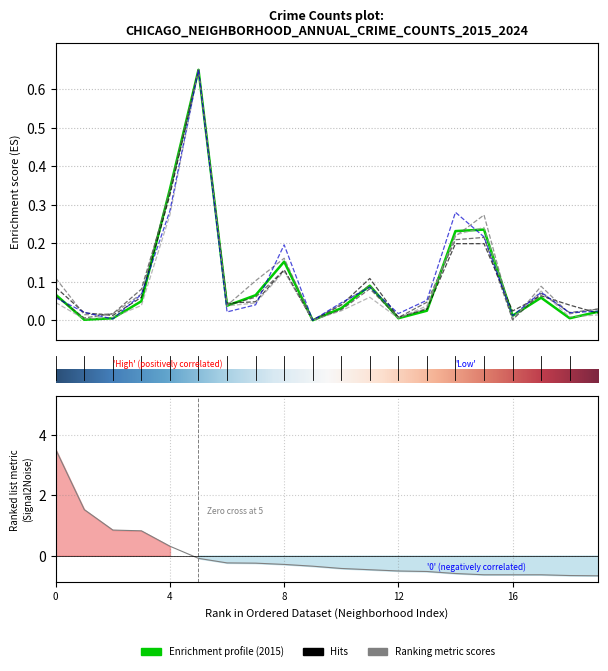

Reading left to right, what are all the values shown in this chart?

2015: 0.1	0.0	0.0	0.0	0.3	0.7	0.0	0.1	0.2	0.0	0.0	0.1	0.0	0.0	0.2	0.2	0.0	0.1	0.0	0.0
2016: 0.1	0.0	0.0	0.1	0.3	0.7	0.0	0.0	0.1	0.0	0.0	0.1	0.0	0.0	0.2	0.2	0.0	0.1	0.0	0.0
2017: 0.1	0.0	0.0	0.1	0.3	0.7	0.0	0.1	0.1	0.0	0.0	0.1	0.0	0.0	0.2	0.2	0.0	0.1	0.0	0.0
2018: 0.1	0.0	0.0	0.1	0.3	0.7	0.0	0.1	0.2	0.0	0.0	0.1	0.0	0.0	0.2	0.3	0.0	0.1	0.0	0.0
2019: 0.0	0.0	0.0	0.0	0.3	0.7	0.0	0.0	0.1	0.0	0.0	0.1	0.0	0.0	0.2	0.2	0.0	0.1	0.0	0.0
2024: 0.1	0.0	0.0	0.1	0.3	0.7	0.0	0.0	0.2	0.0	0.0	0.1	0.0	0.1	0.3	0.2	0.0	0.1	0.0	0.0